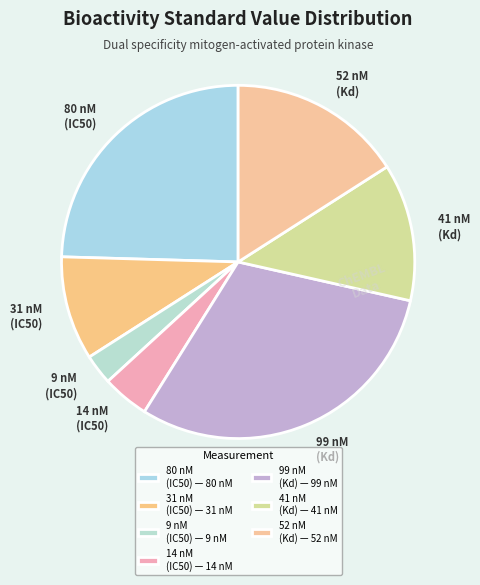

The 14 nM (IC50) slice represents 4% of the pie. True or false?

True